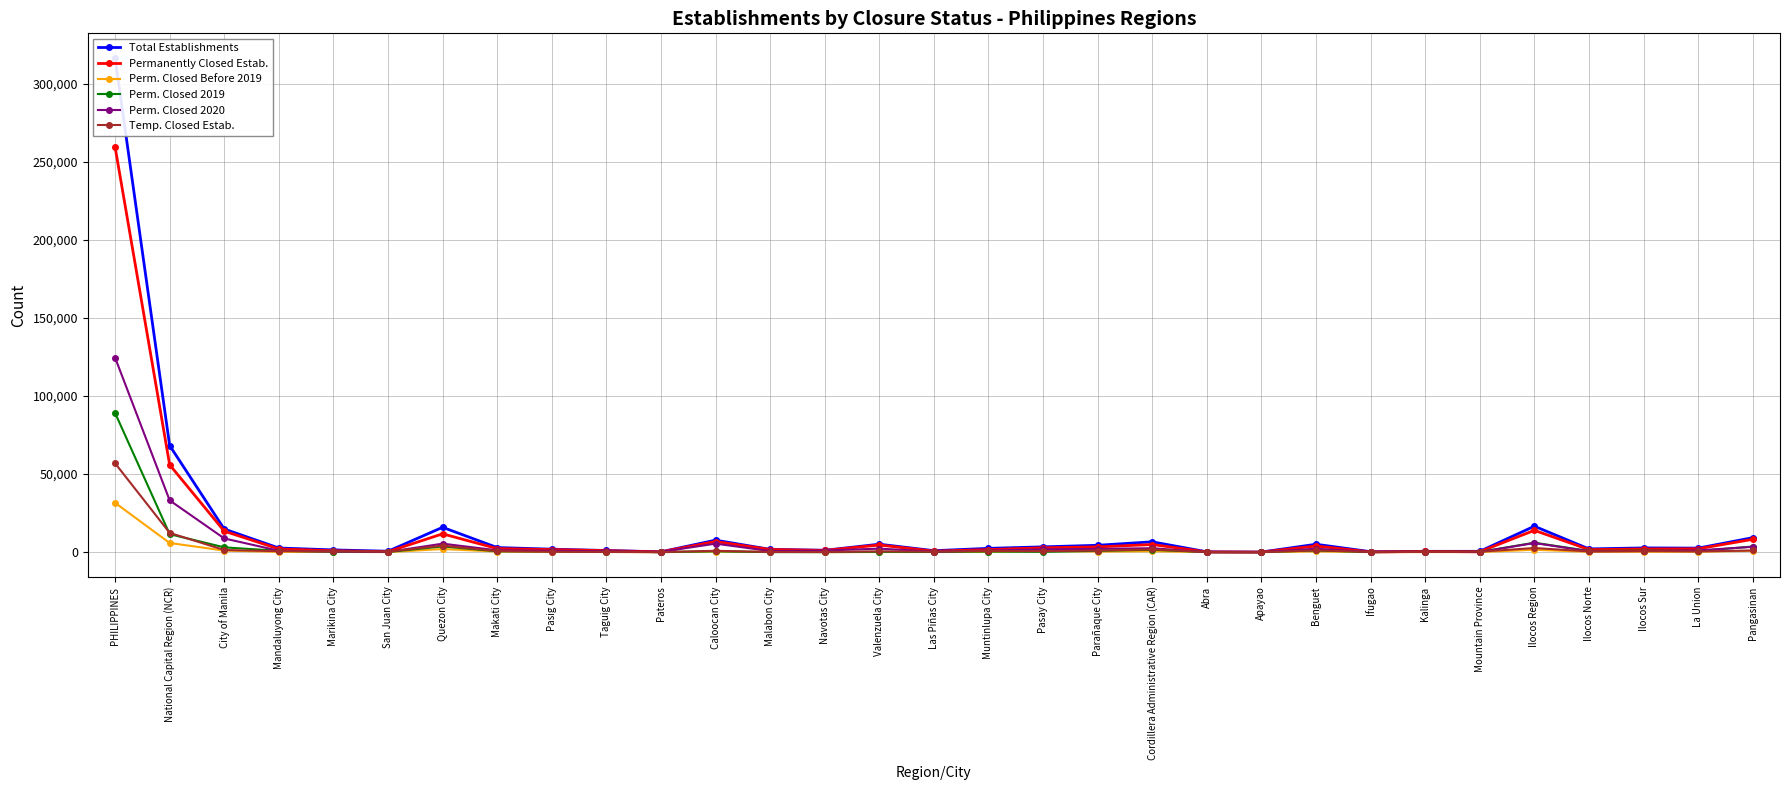

What is the difference between the second highest and minimum values in the Permanently Closed Estab. series?

55923